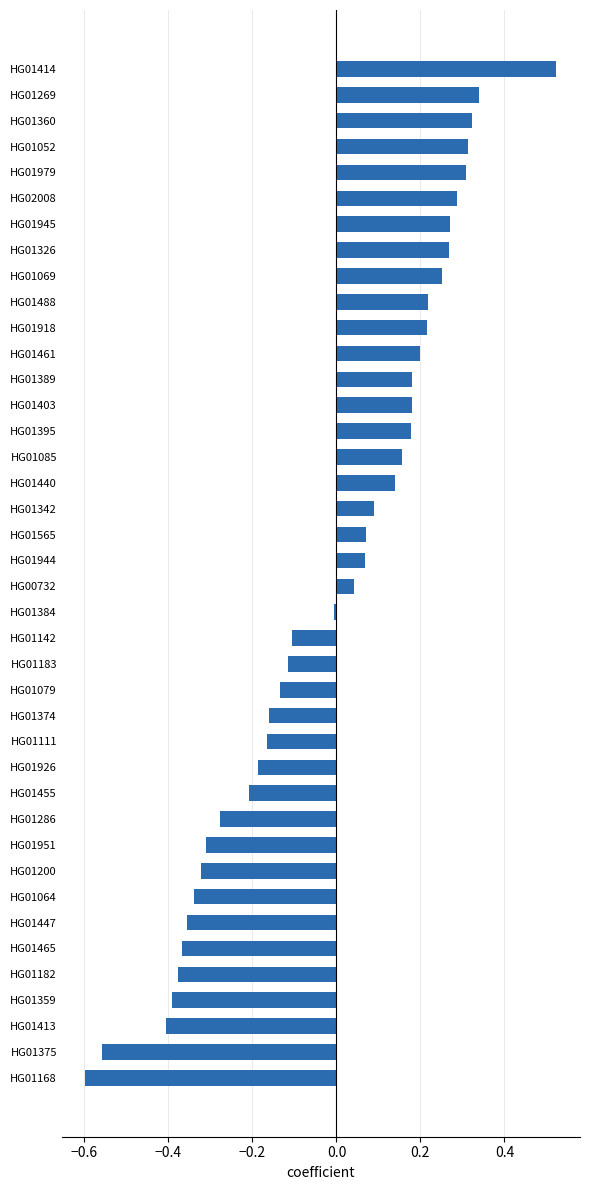

Which category has the lowest value across all series?

HG01168